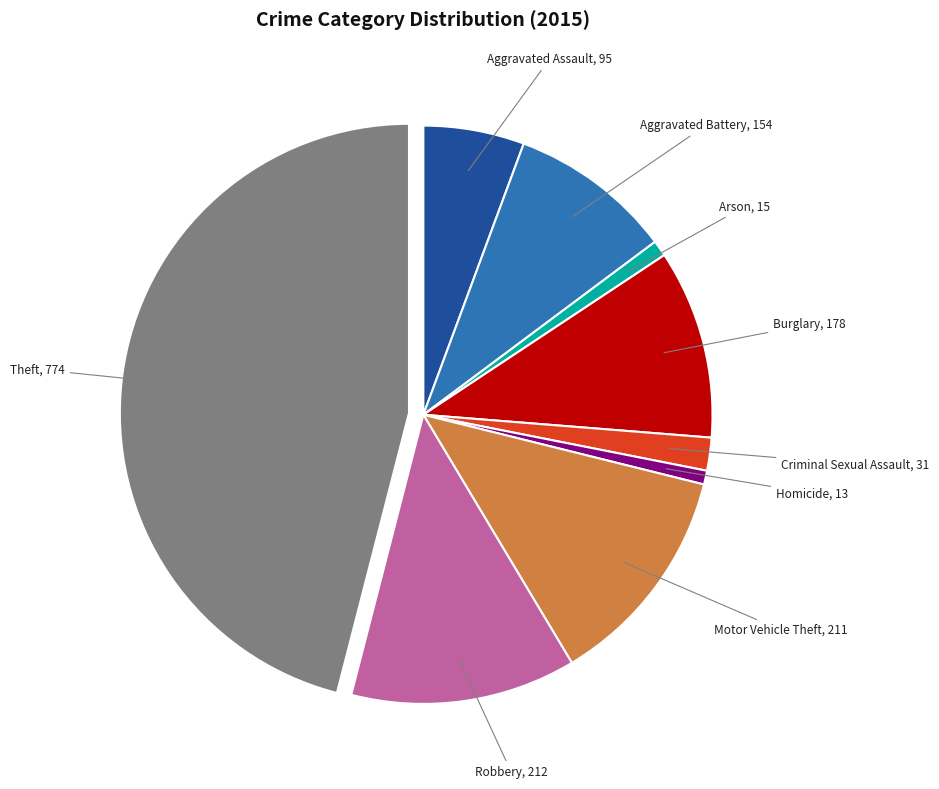

Which slice is the largest?

Theft